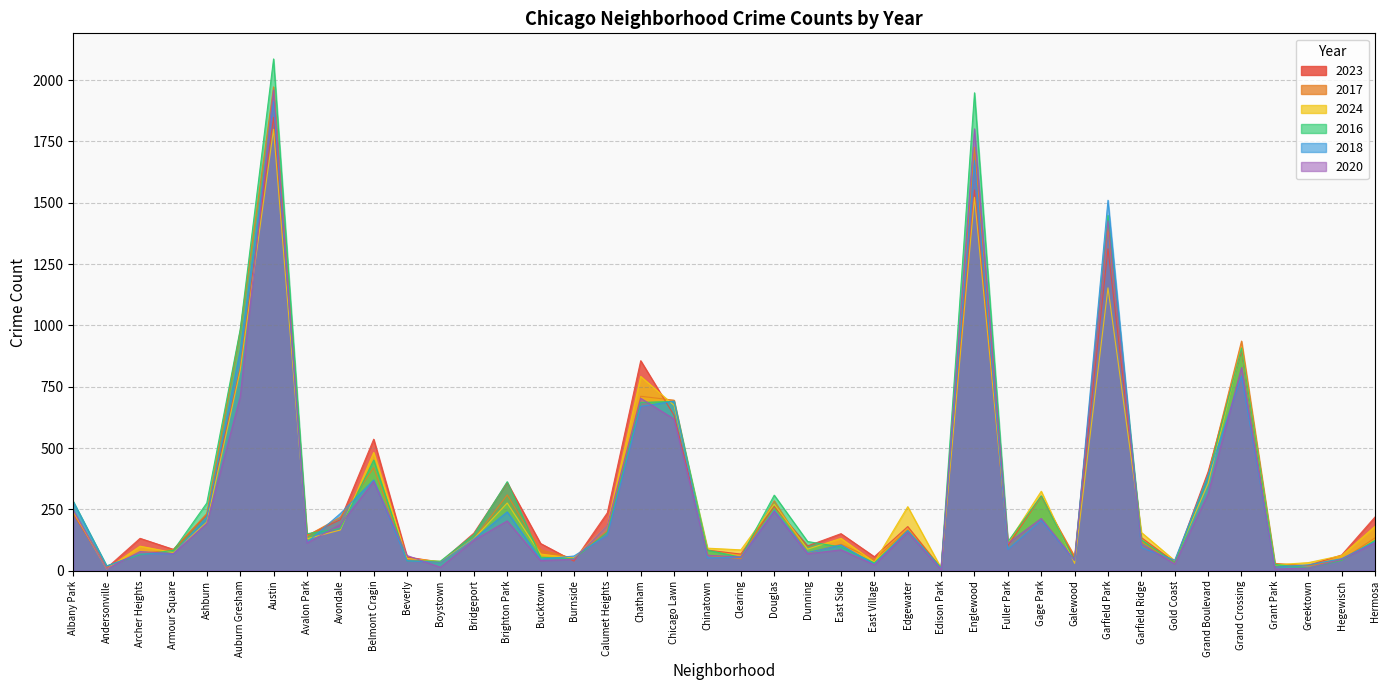

What is the minimum value for 2016?

11